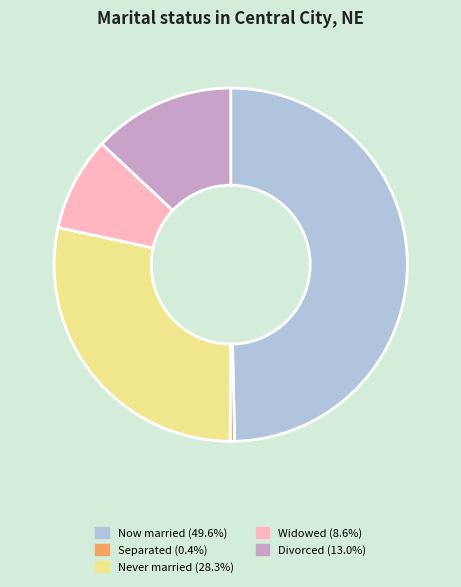

Is the sum of Divorced (13.0%) and Separated (0.4%) greater than half?

No